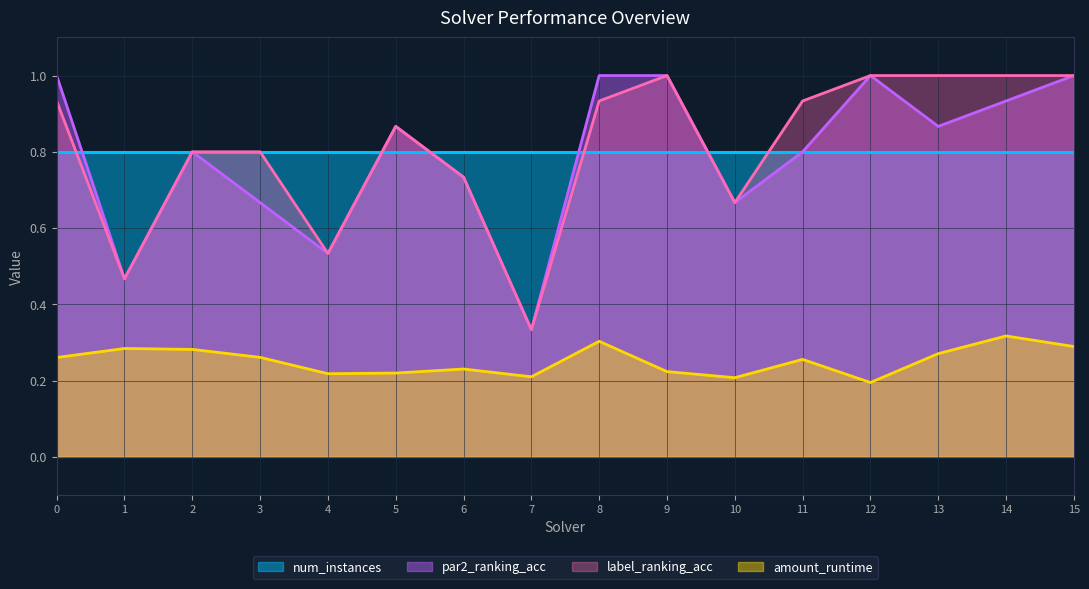

At 8, list the series in order from smallest to largest.

amount_runtime, num_instances, label_ranking_acc, par2_ranking_acc